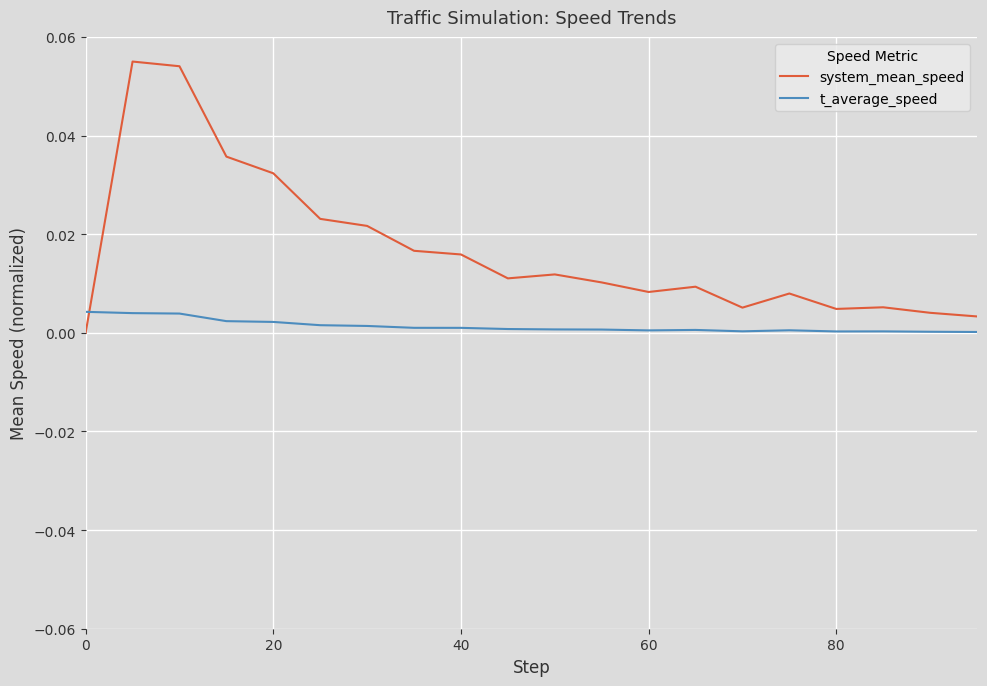

At how many categories does at least one series exceed 0?

20